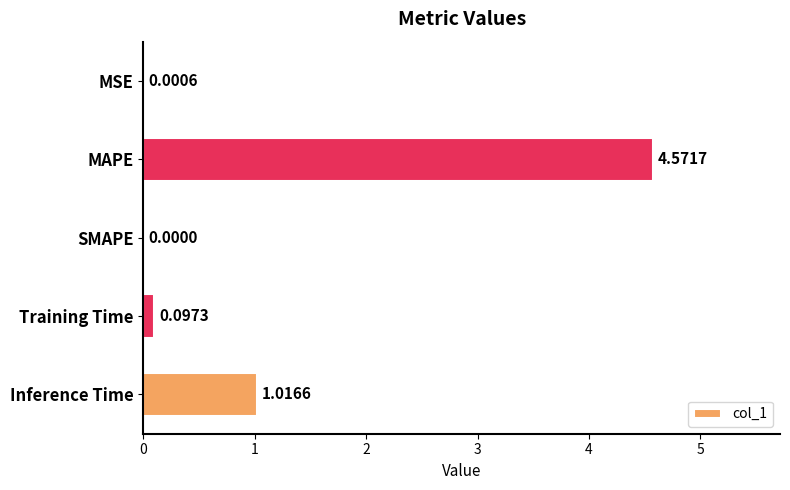

How many positive values are there?

4